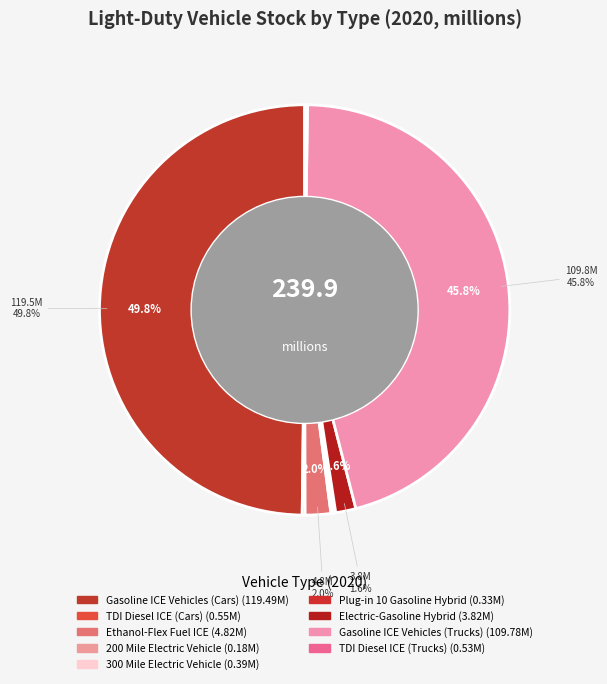

Which has a higher value, Ethanol-Flex Fuel ICE or 300 Mile Electric Vehicle?

Ethanol-Flex Fuel ICE